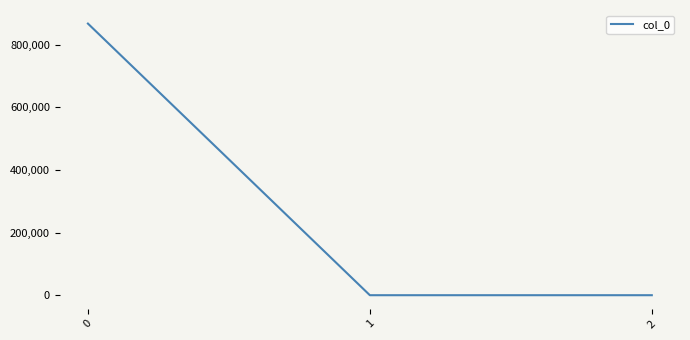

Does the chart have visible grid lines?

No